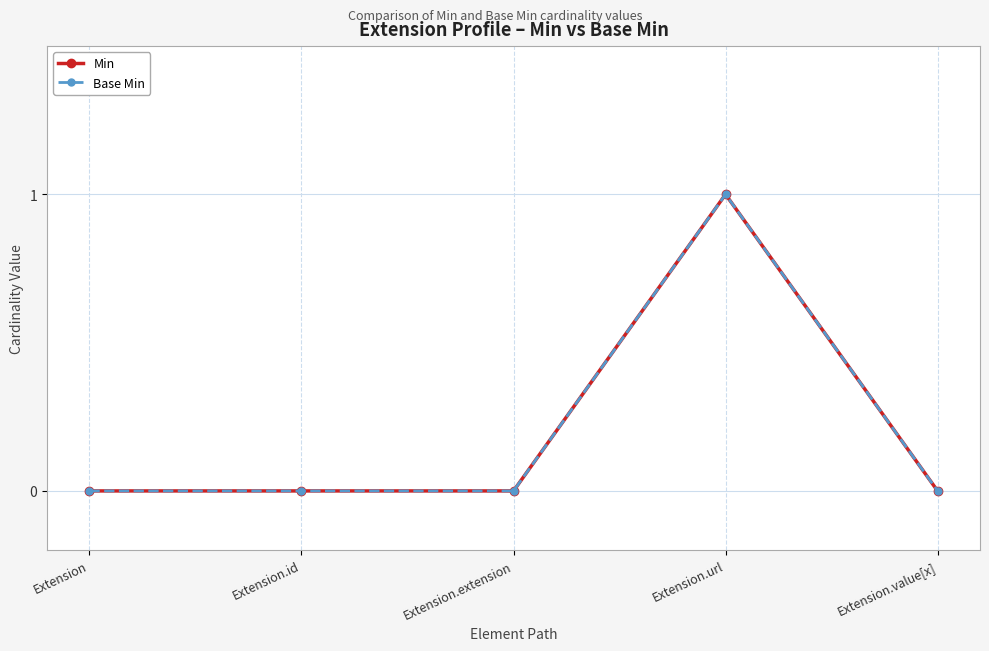

Reading right to left, what are all the values shown in this chart?

Min: Extension.value[x]=0	Extension.url=1	Extension.extension=0	Extension.id=0	Extension=0
Base Min: Extension.value[x]=0	Extension.url=1	Extension.extension=0	Extension.id=0	Extension=0